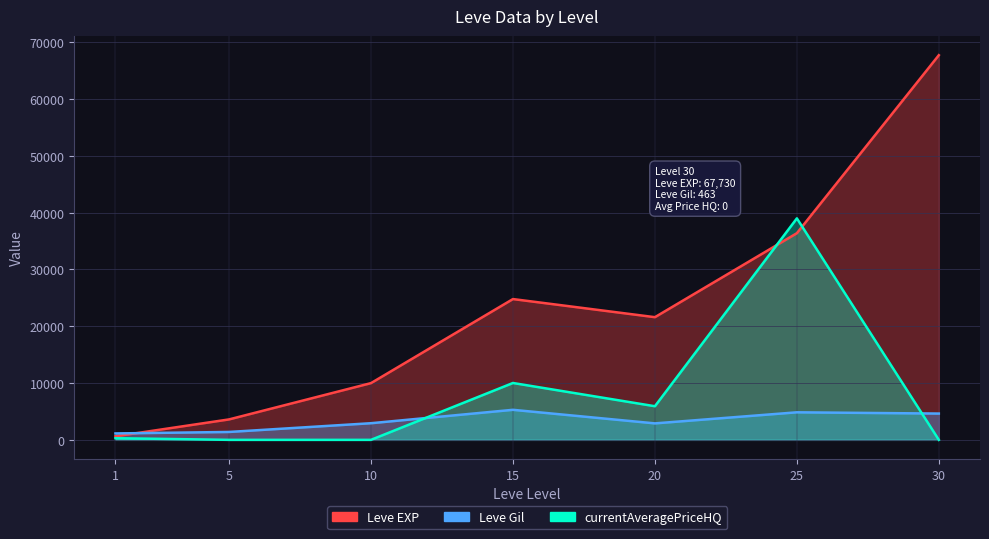

What is the spread (max minus min) of values at 15?

19500.0